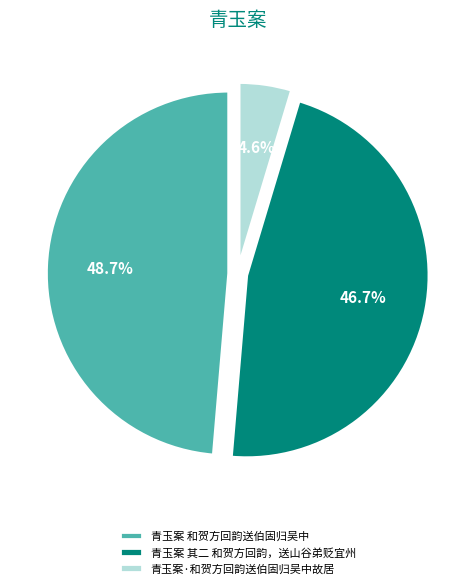

To the nearest percent, what is the average slice percentage?

33%